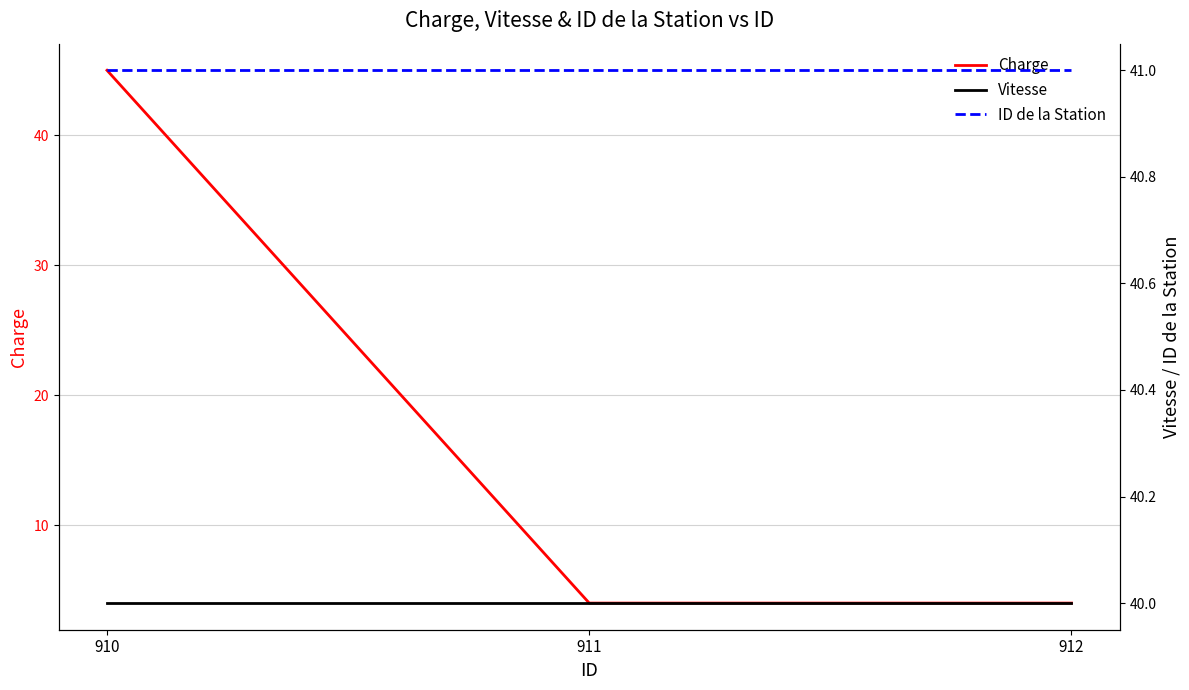

At which label does Charge reach its peak?

910